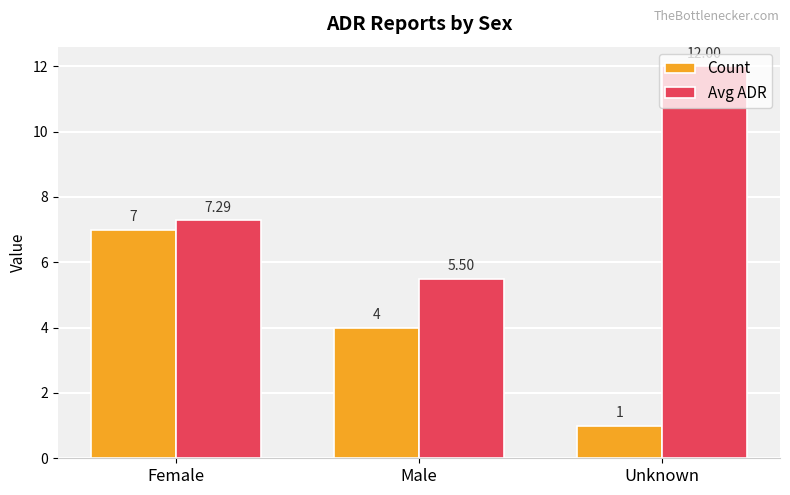

Reading right to left, list all the values displayed in this chart.

Count: 1.0	4.0	7.0
Avg ADR: 12.0	5.5	7.3